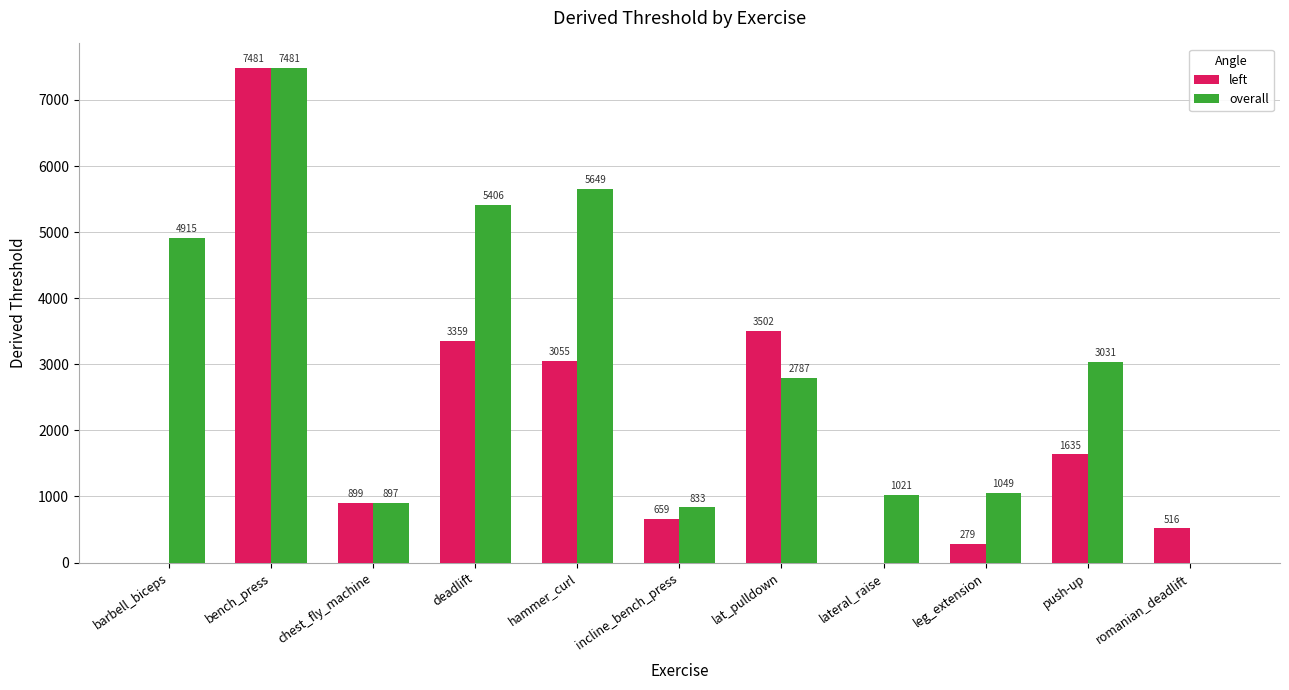

Does the chart contain stacked bars?

No